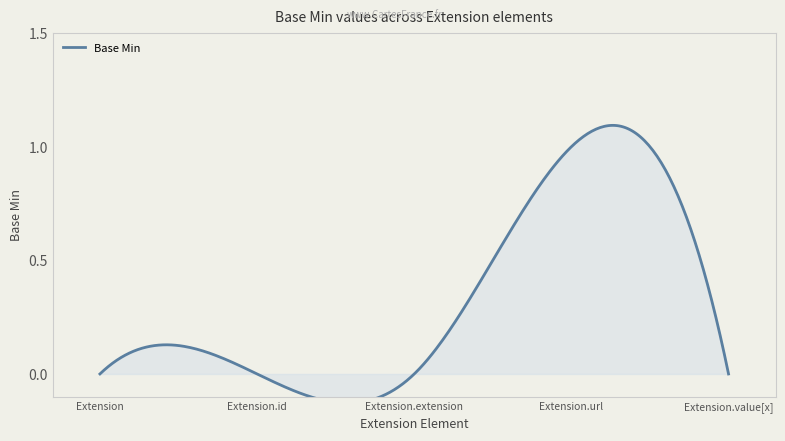

How many distinct data groups are displayed?

1